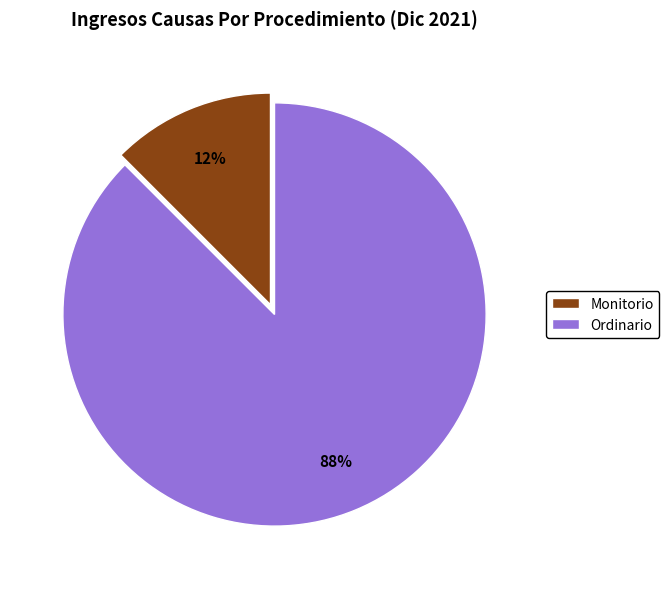

Which has a higher value, Ordinario or Monitorio?

Ordinario